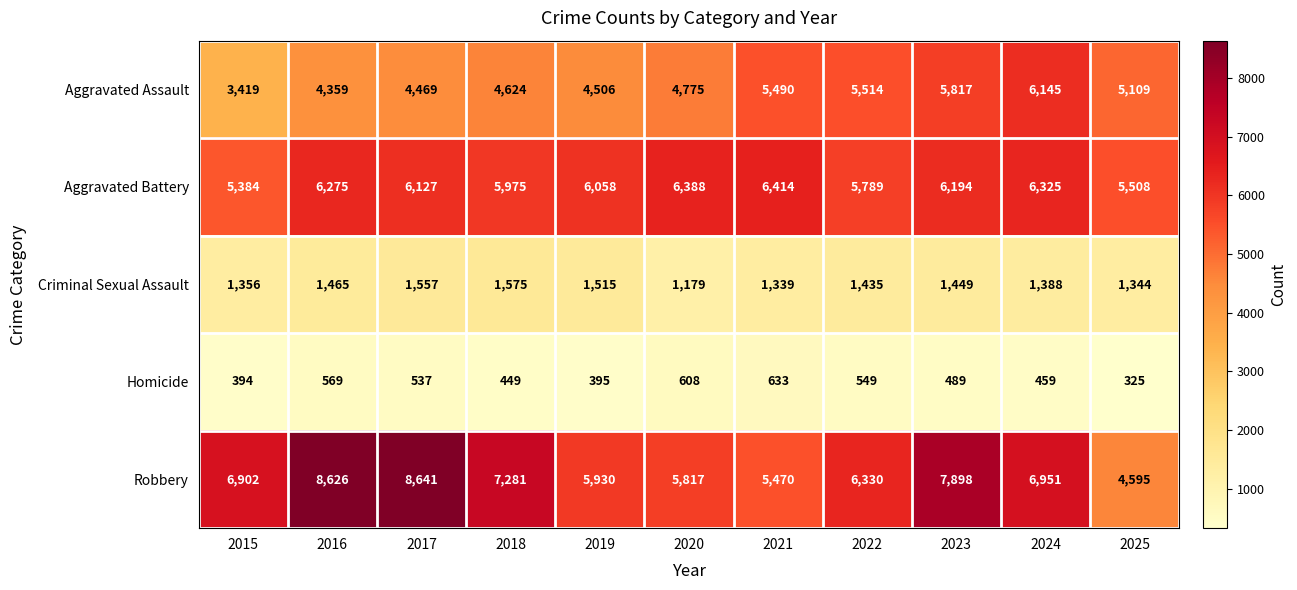

At 2020, list the series in order from smallest to largest.

Homicide, Criminal Sexual Assault, Aggravated Assault, Robbery, Aggravated Battery